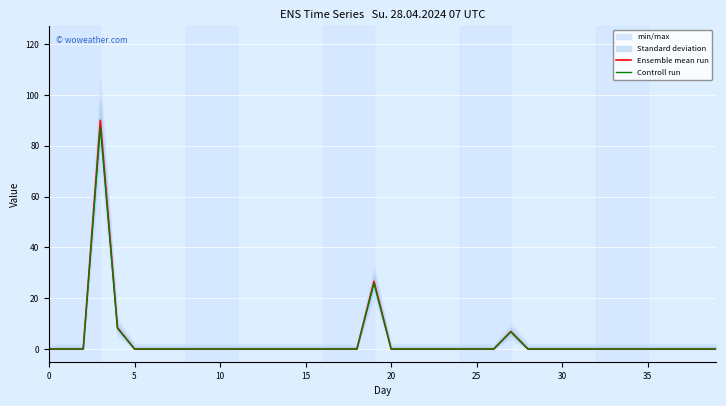

True or false: Controll run has more than 0 interior local peaks.

True